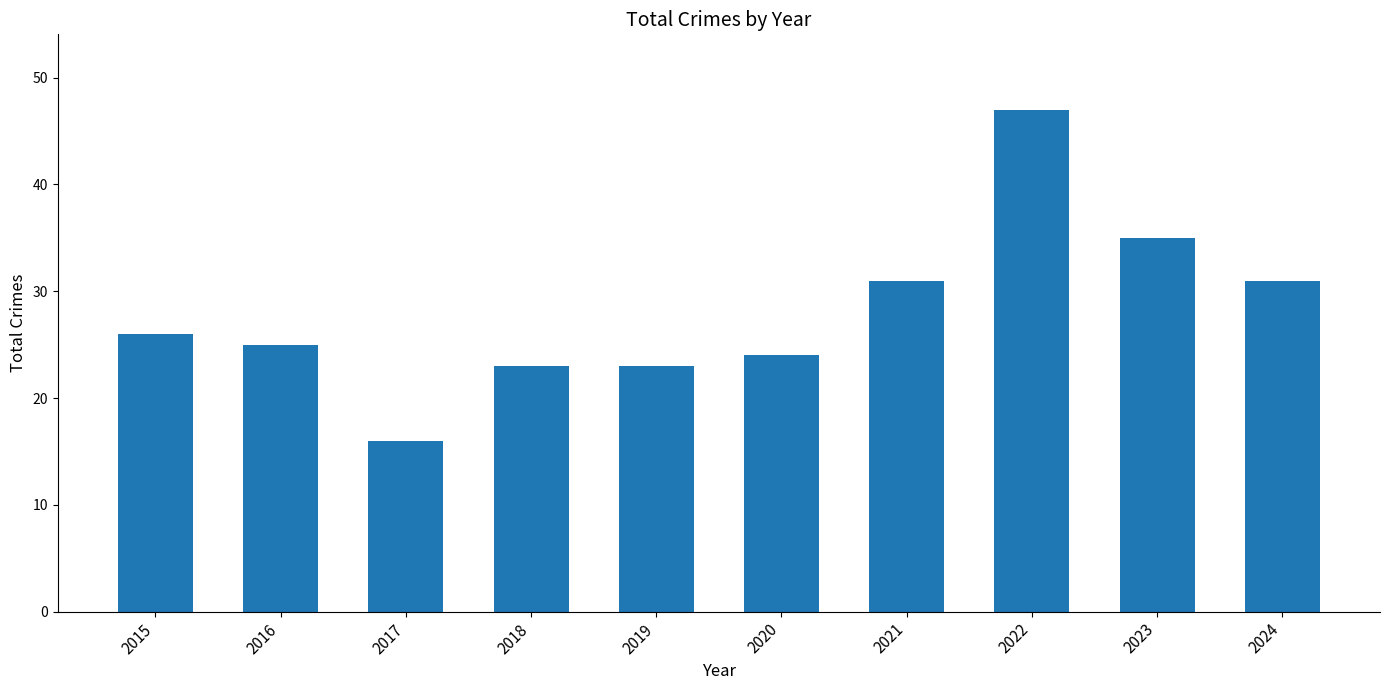

True or false: the data shows 31 at 2024.

True